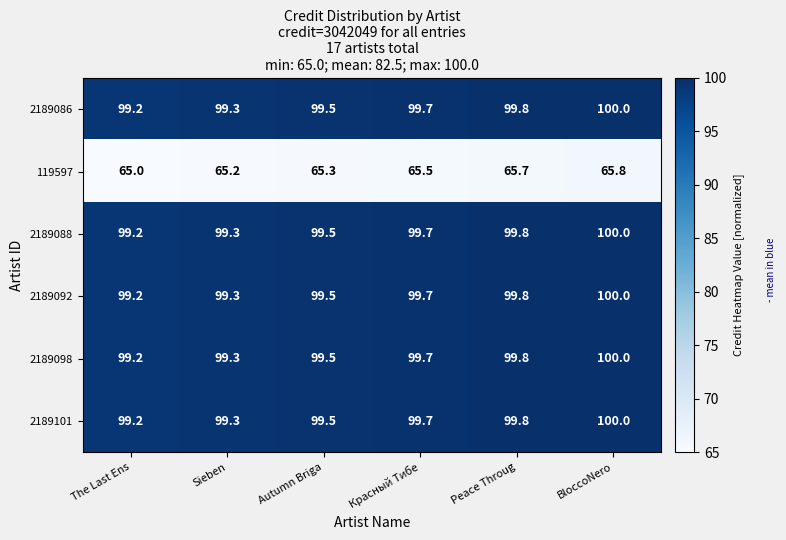

What is the sum of the 119597 values at Peace Throug and Красный Тибе?

131.2